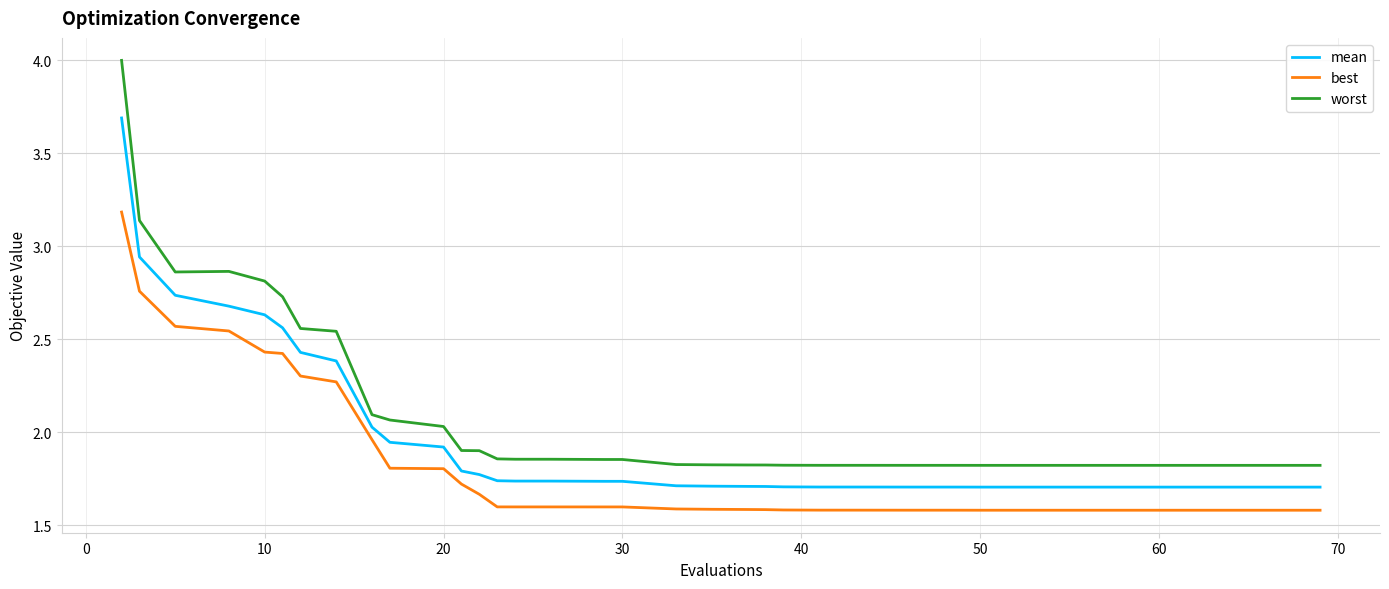

What is the highest value of the worst series?

4.0